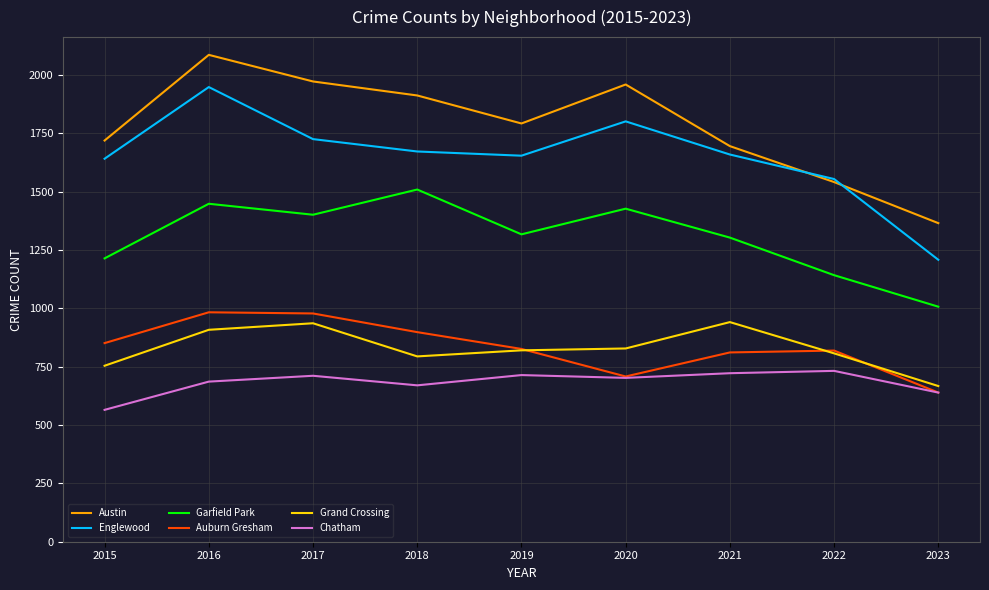

True or false: Garfield Park has more than 1 interior local peaks.

True